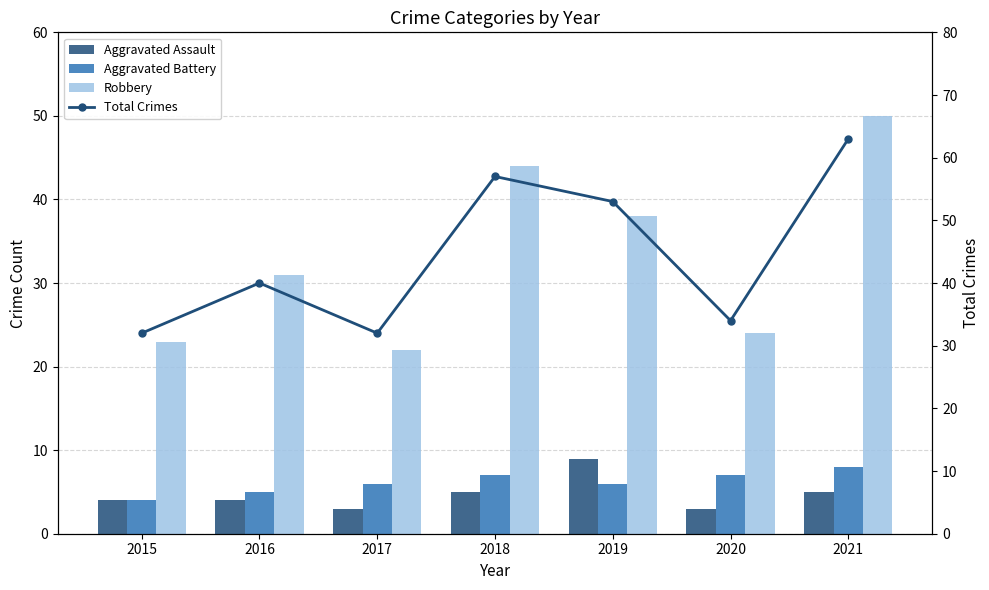

What value does the Robbery series have at 2021, to the nearest 5?

50